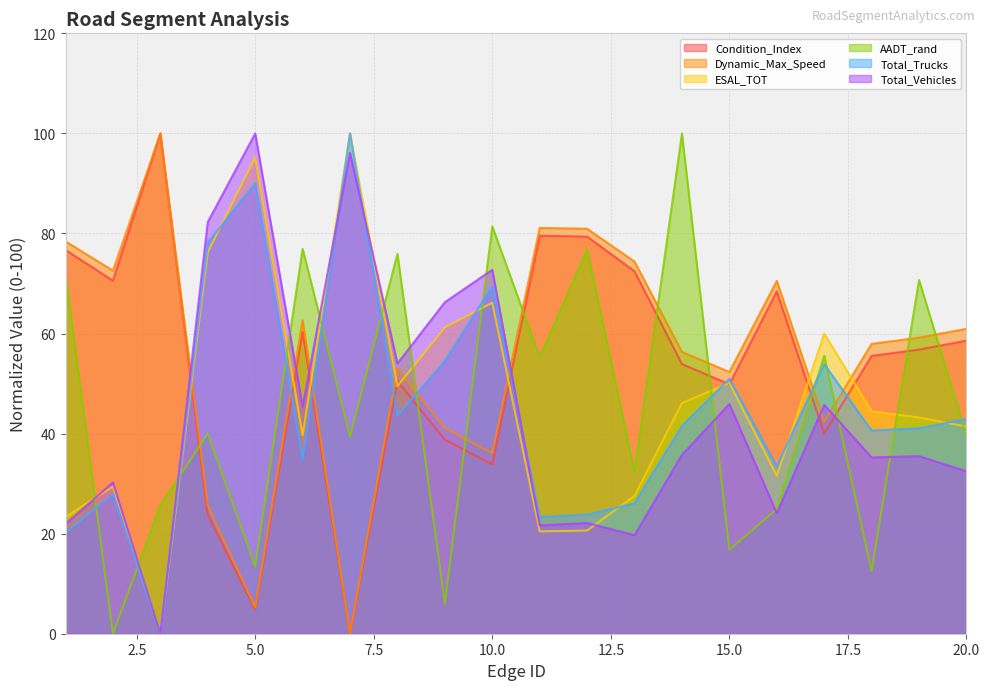

How many data points in ESAL_TOT are less than 44?

10